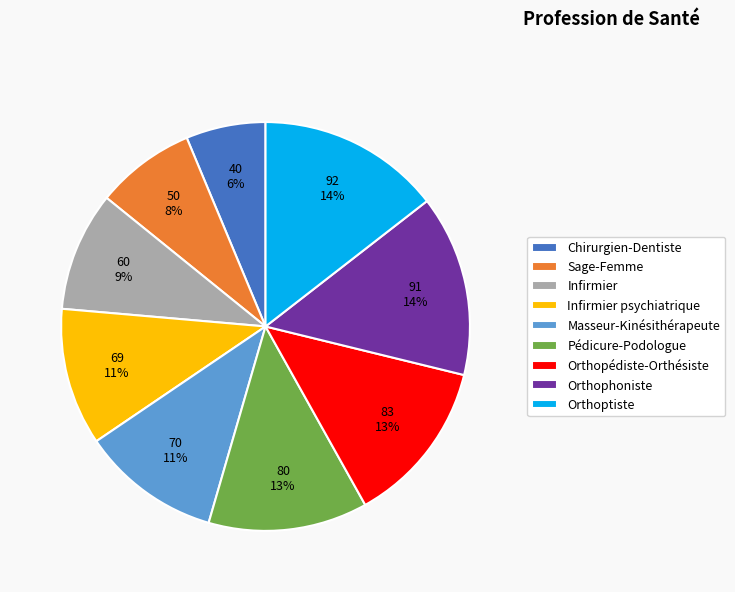

How many slices are in this pie chart?

9